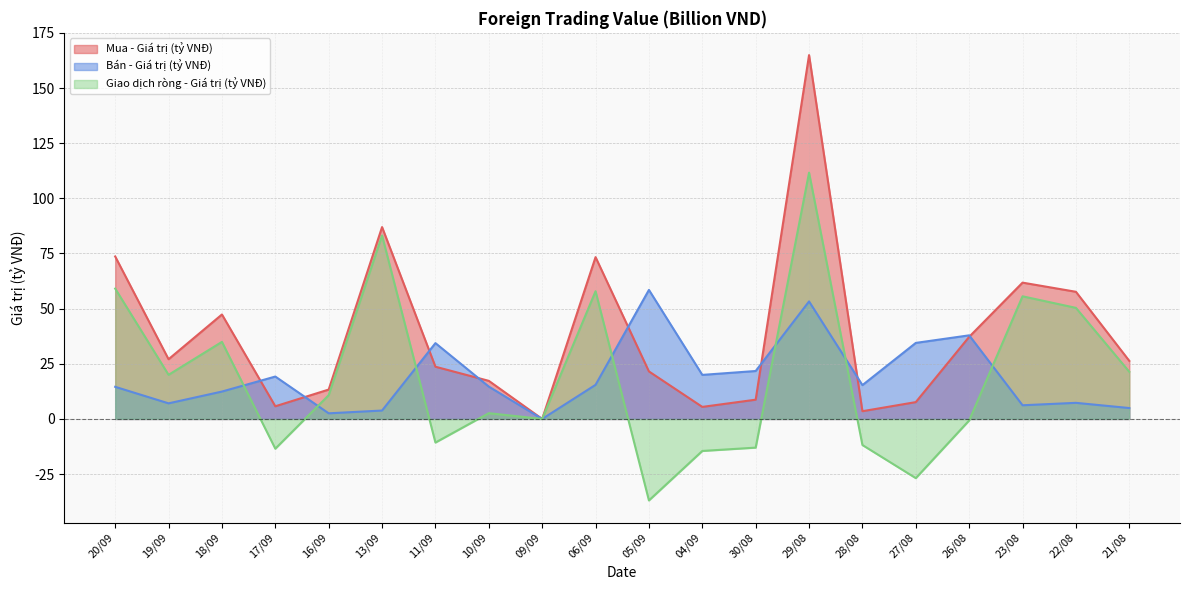

What is the average value of the Mua - Giá trị (tỷ VNĐ) series?

38.2